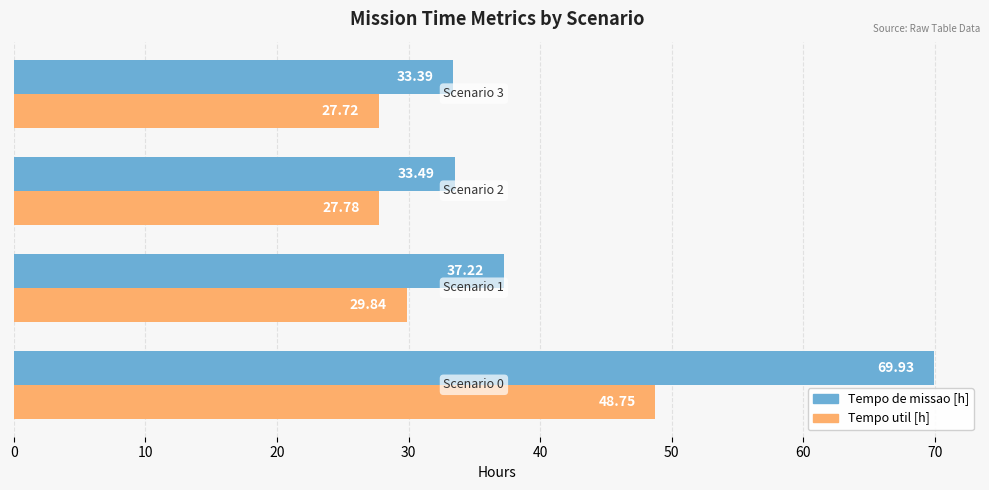

Which series has the widest spread of values?

Tempo de missao [h]